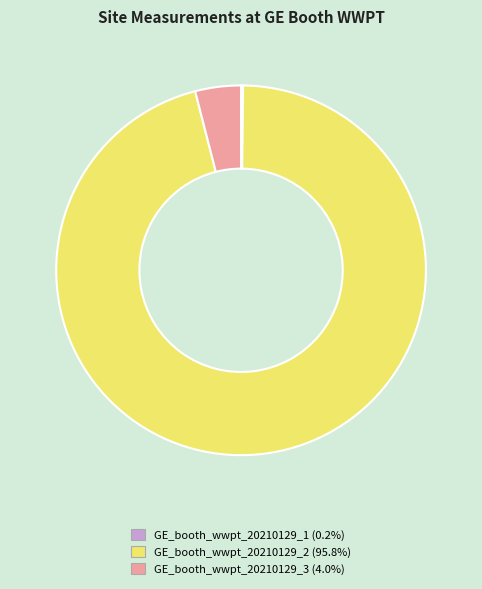

Do GE_booth_wwpt_20210129_3 and GE_booth_wwpt_20210129_2 together represent more than half of the pie?

Yes